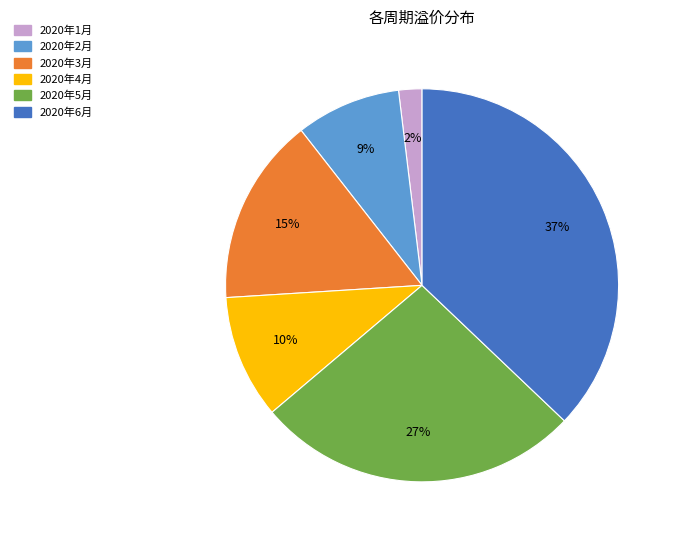

Does 2020年4月 account for over 50% of the chart?

No